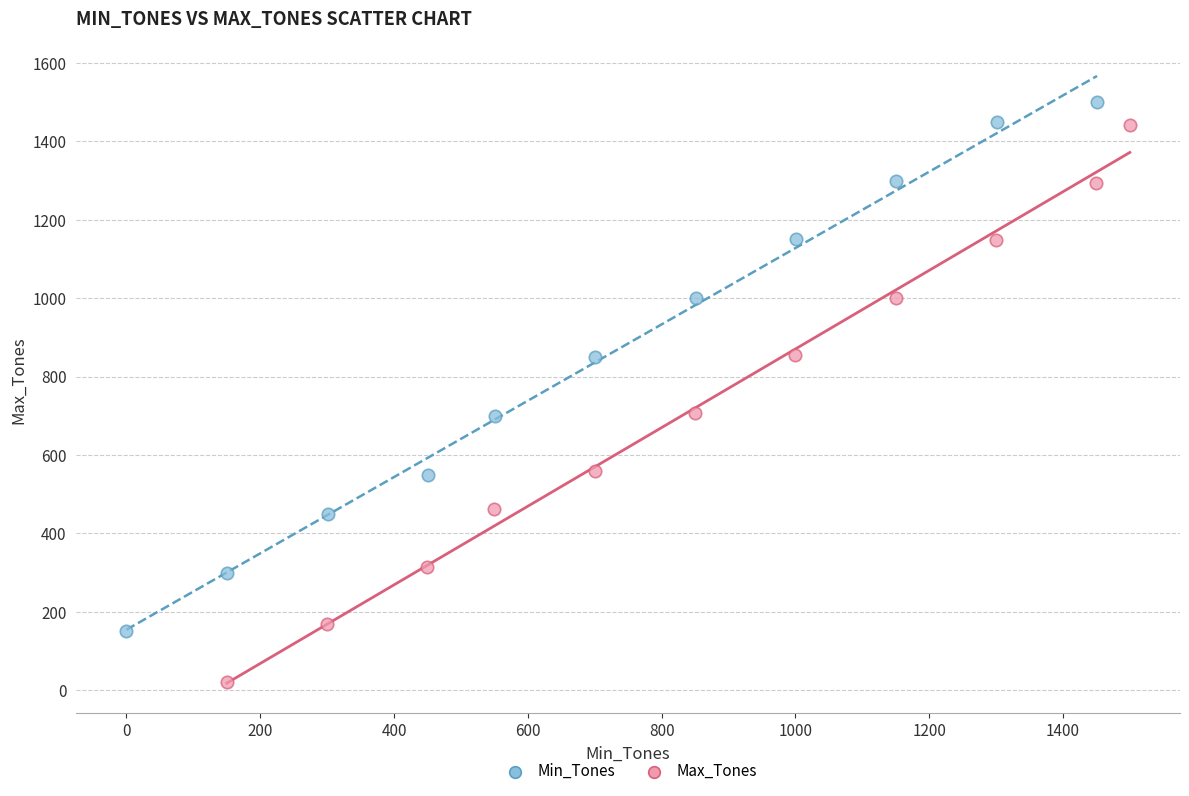

Which series reaches the minimum Y coordinate?

Max_Tones